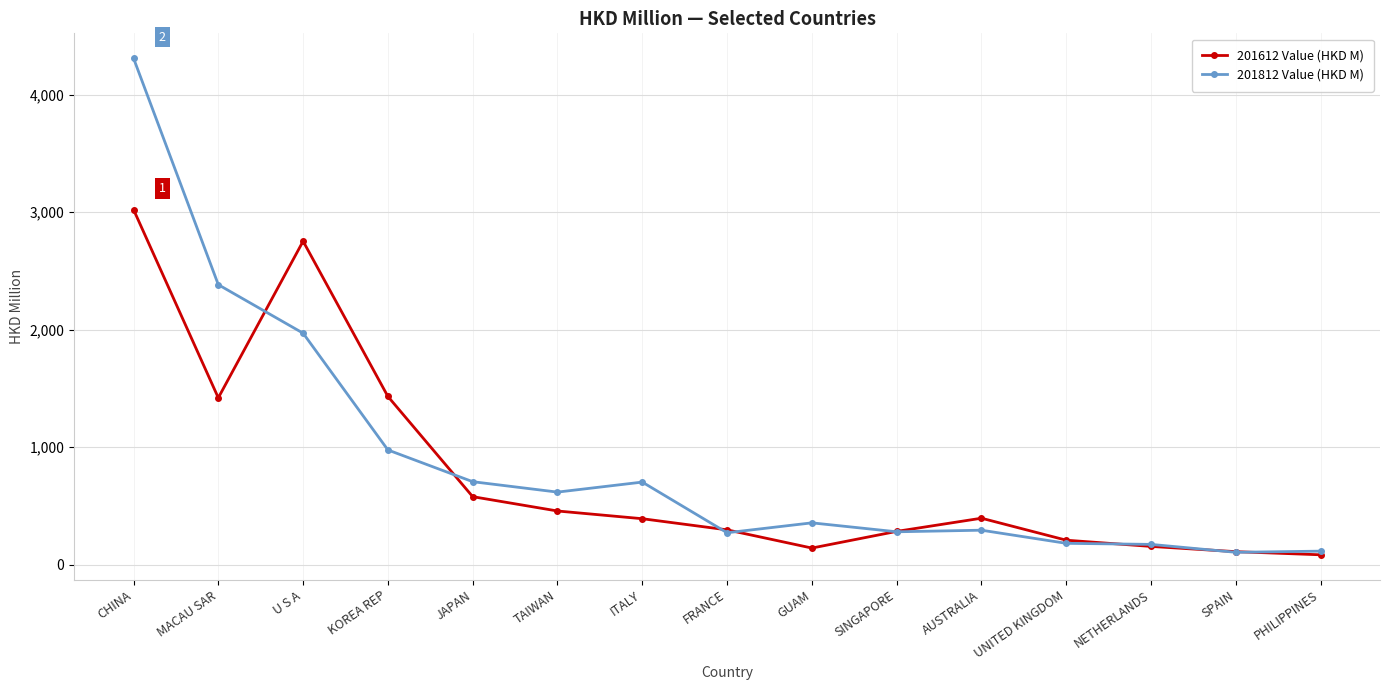

Where is 201812 Value (HKD M) nearest to the value 2208?

MACAU SAR